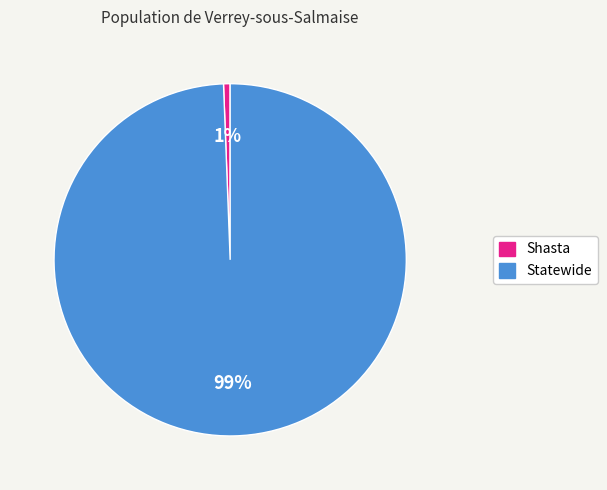

Combined, do Shasta and Statewide account for over 50%?

Yes